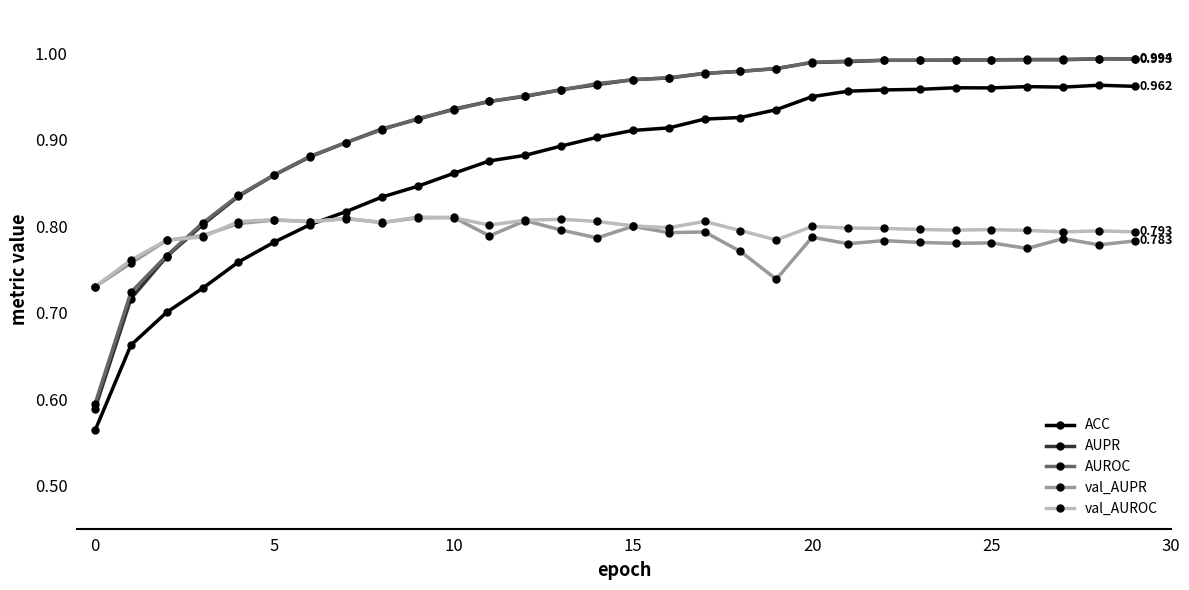

Which series has the widest spread of values?

AUPR